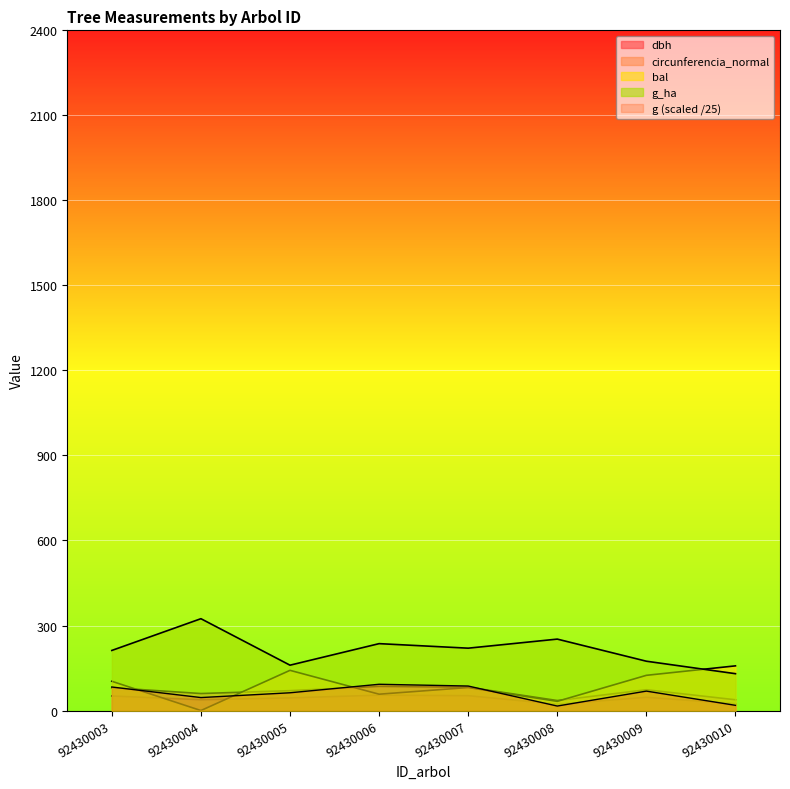

Reading right to left, what are all the values shown in this chart?

dbh: 92430010=24.1	92430009=46.7	92430008=22.4	92430007=52.5	92430006=54.3	92430005=44.6	92430004=38.1	92430003=51.4
g: 92430010=18.3	92430009=68.5	92430008=15.8	92430007=86.4	92430006=92.6	92430005=62.6	92430004=45.7	92430003=83.0
bal: 92430010=157.6	92430009=124.2	92430008=32.4	92430007=81.2	92430006=57.6	92430005=141.8	92430004=0.0	92430003=103.2
g_ha: 92430010=130.0	92430009=174.0	92430008=252.0	92430007=220.0	92430006=236.0	92430005=160.0	92430004=324.0	92430003=212.0
circunferencia_normal: 92430010=37.9	92430009=73.4	92430008=35.3	92430007=82.4	92430006=85.3	92430005=70.1	92430004=59.9	92430003=80.7